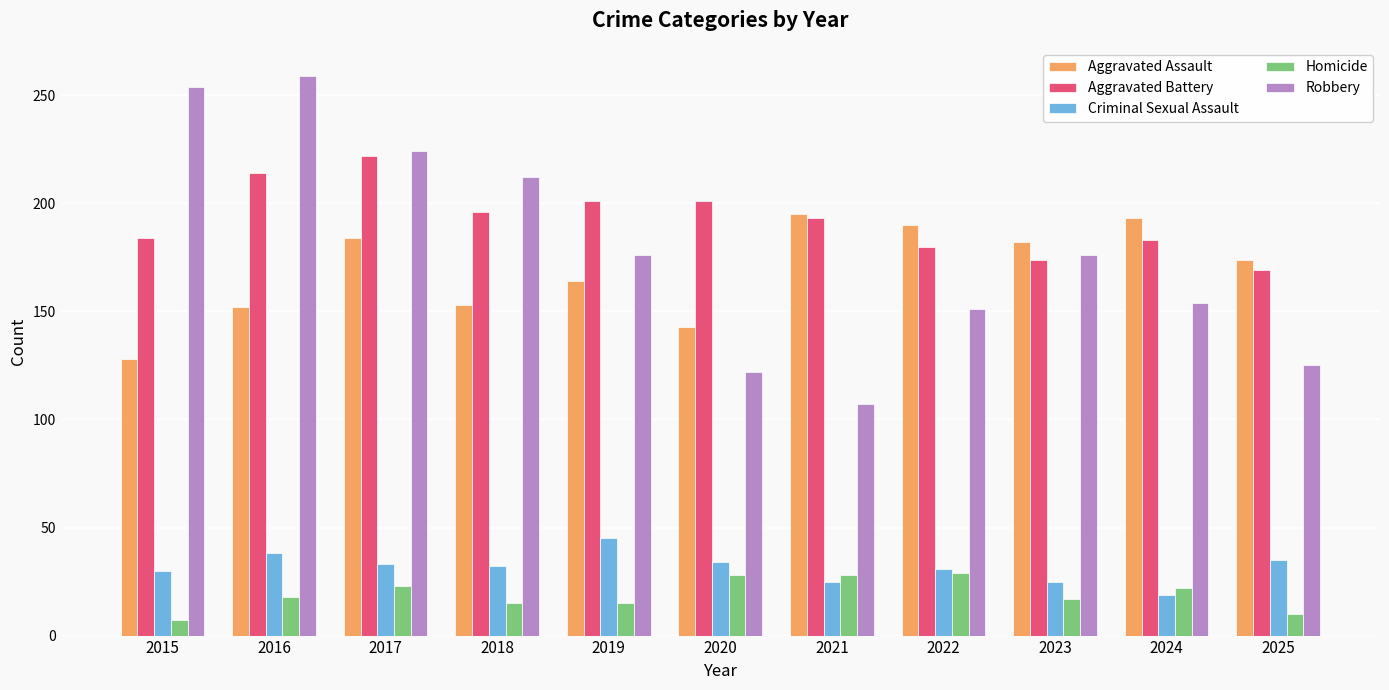

List the series in order of their peak value, lowest first.

Homicide, Criminal Sexual Assault, Aggravated Assault, Aggravated Battery, Robbery